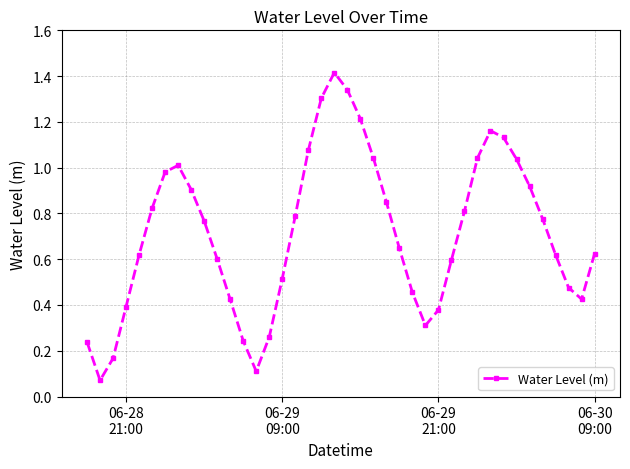

True or false: the data has more than 2 interior local peaks.

True